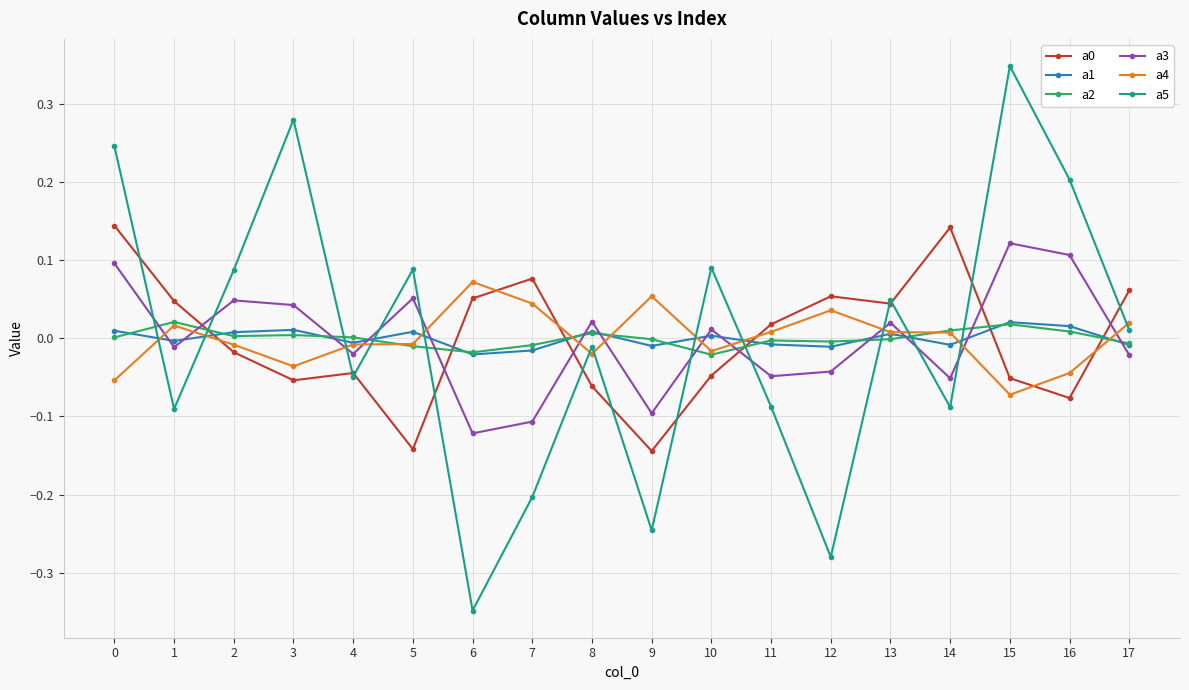

Which category has the lowest value across all series?

6